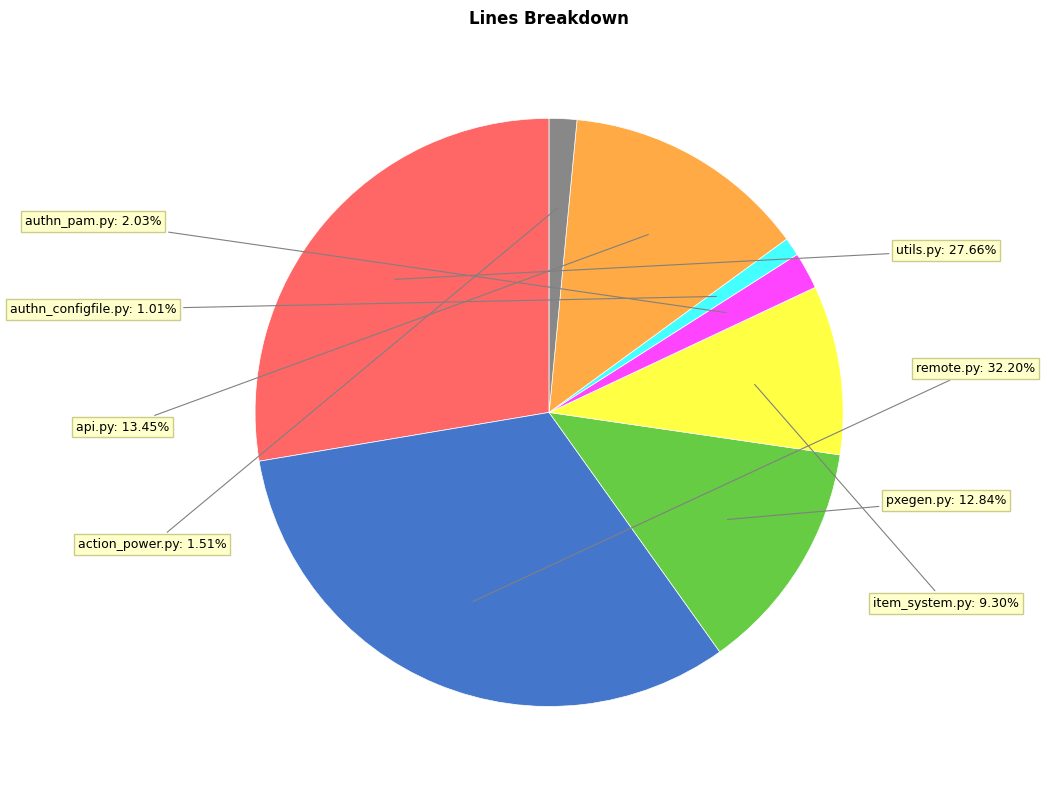

What is the ratio of the value at api.py to the value at remote.py?

0.4